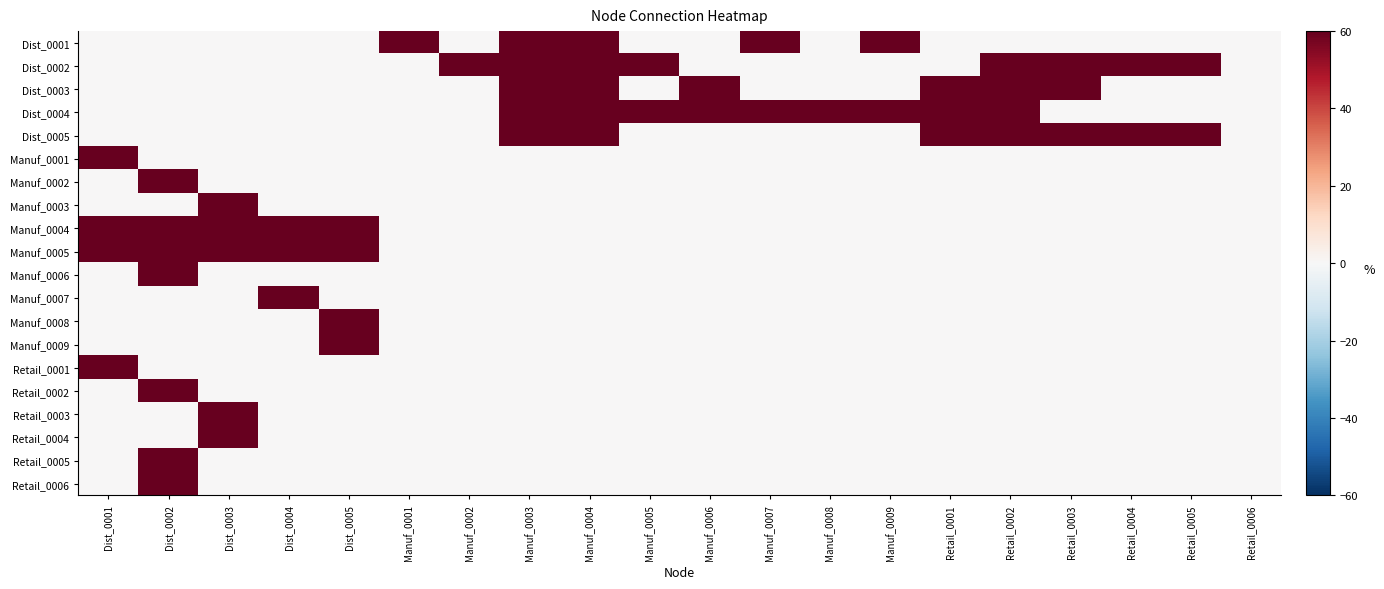

Rank the series at Dist_0001 from lowest to highest value.

Dist_0001, Dist_0002, Dist_0003, Dist_0004, Dist_0005, Manuf_0002, Manuf_0003, Manuf_0006, Manuf_0007, Manuf_0008, Manuf_0009, Retail_0002, Retail_0003, Retail_0004, Retail_0005, Retail_0006, Manuf_0001, Manuf_0004, Manuf_0005, Retail_0001